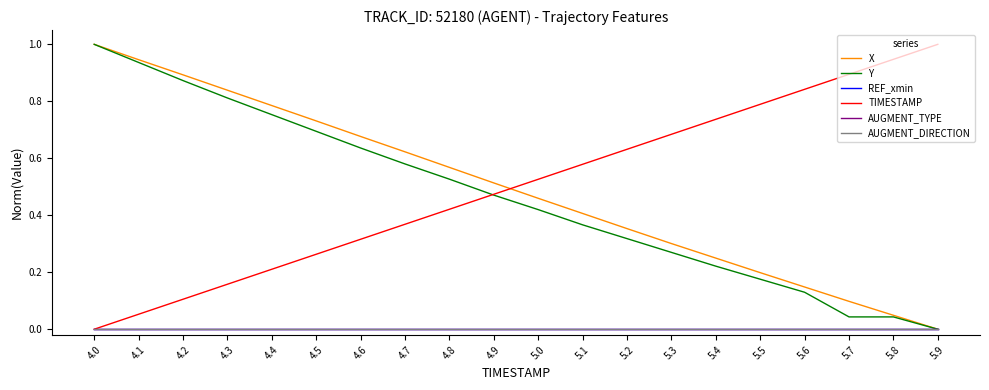

Which series has the largest range (max minus min)?

X